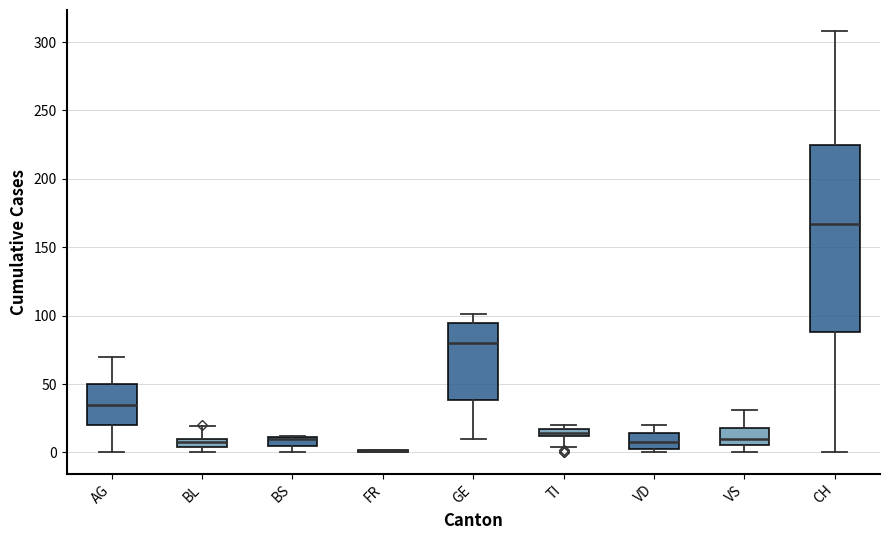

Where is the upper edge of the box for GE on the y-axis? The values are not printed on the chart, so give them approximately, as read against the axis.

95